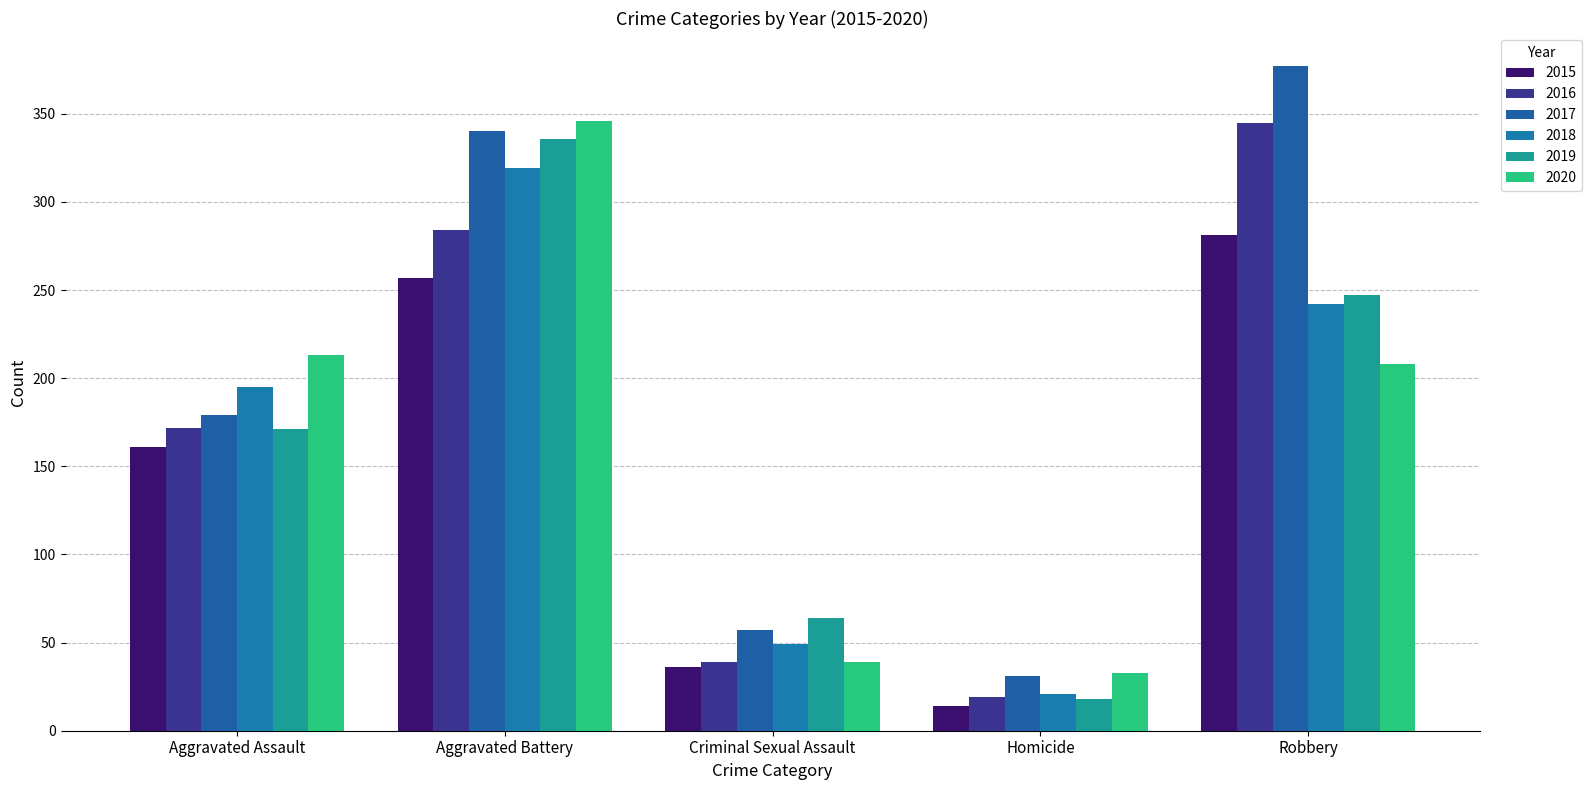

True or false: 2017 has a value of 101 at Criminal Sexual Assault.

False